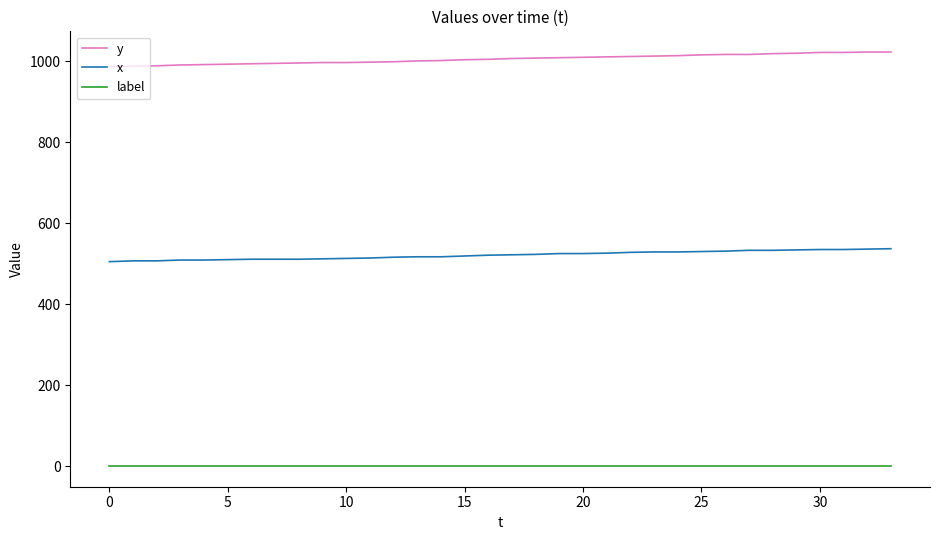

Which series has the largest total across all categories?

y